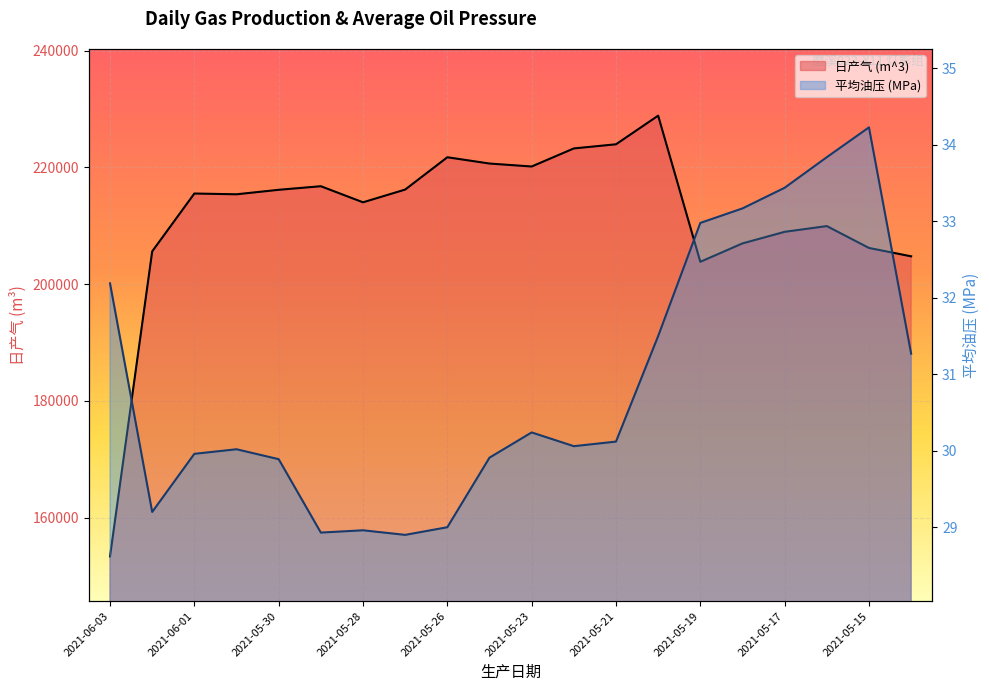

Reading left to right, extract all data points from this chart.

日产气 (m^3): 153353.0	205598.0	215509.0	215377.0	216146.0	216759.0	214003.0	216187.0	221719.0	220645.0	220136.0	223233.0	223941.0	228846.0	203813.0	206964.0	208948.0	209931.0	206185.0	204751.0
平均油压 (MPa): 32.2	29.2	30.0	30.0	29.9	28.9	29.0	28.9	29.0	29.9	30.2	30.1	30.1	31.5	33.0	33.2	33.4	33.8	34.2	31.3